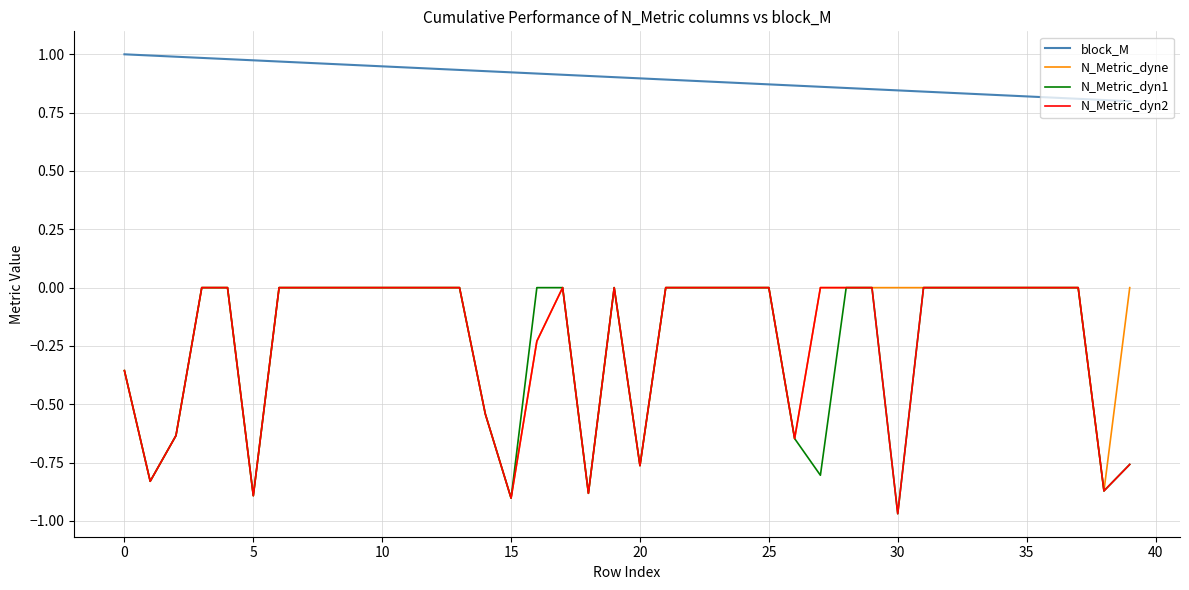

Which series has the largest total across all categories?

block_M